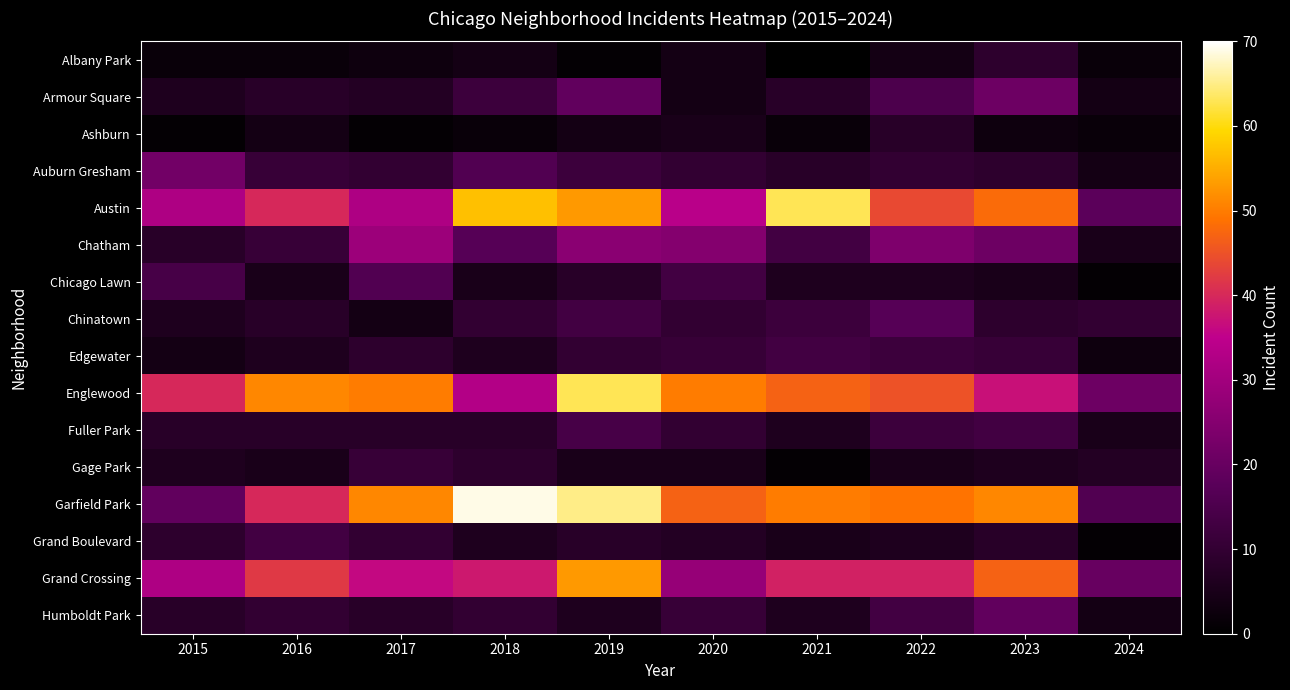

Between 2019 and 2022, which series saw the biggest shift?

Englewood